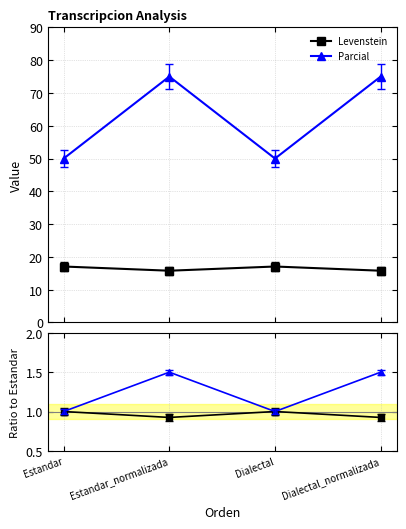

Rank the series by their maximum value, from lowest to highest.

Levenstein, Parcial